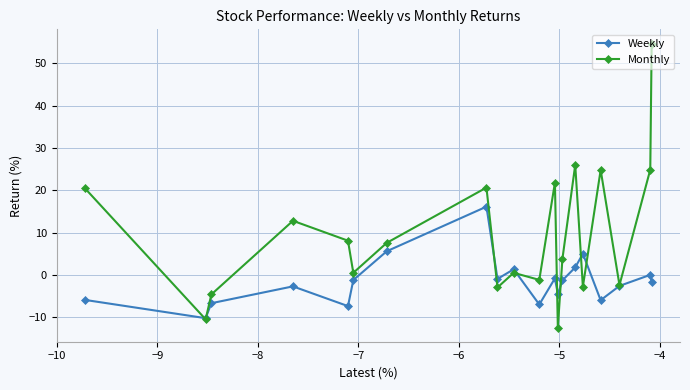

How many categories are shown in the chart?

20